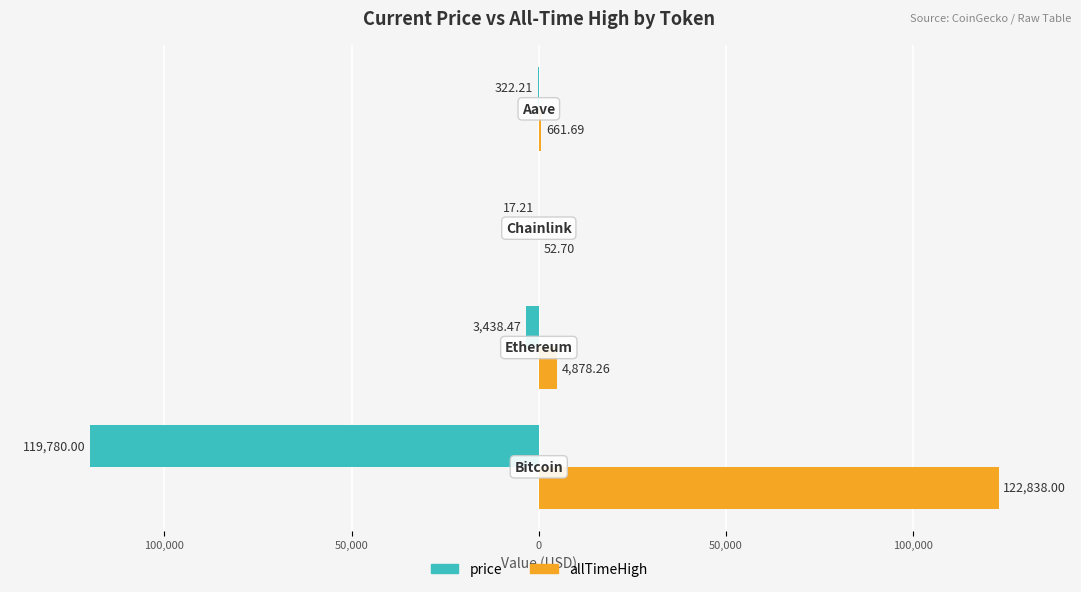

What are all the series names shown in the legend?

price, allTimeHigh